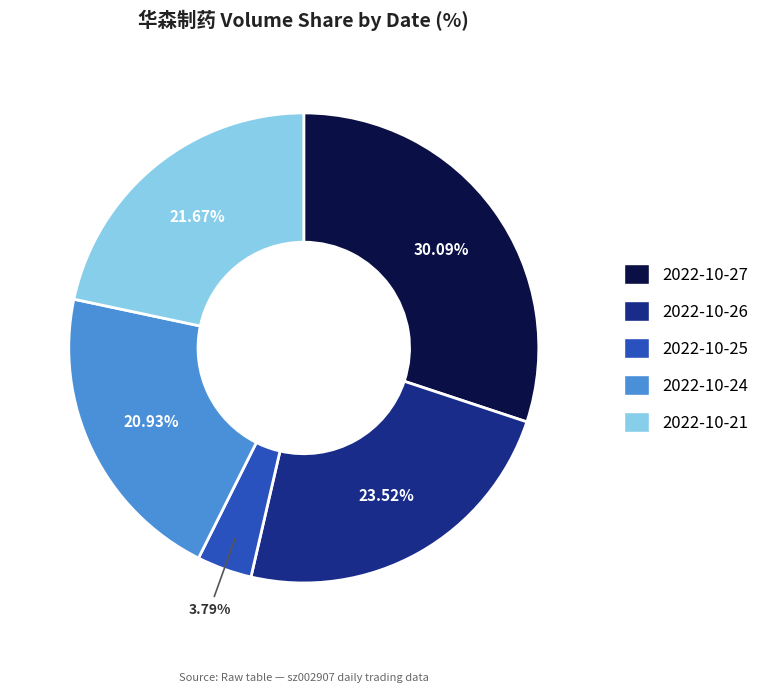

To the nearest percent, what is the difference between the 2022-10-27 and 2022-10-26 slice percentages?

7%